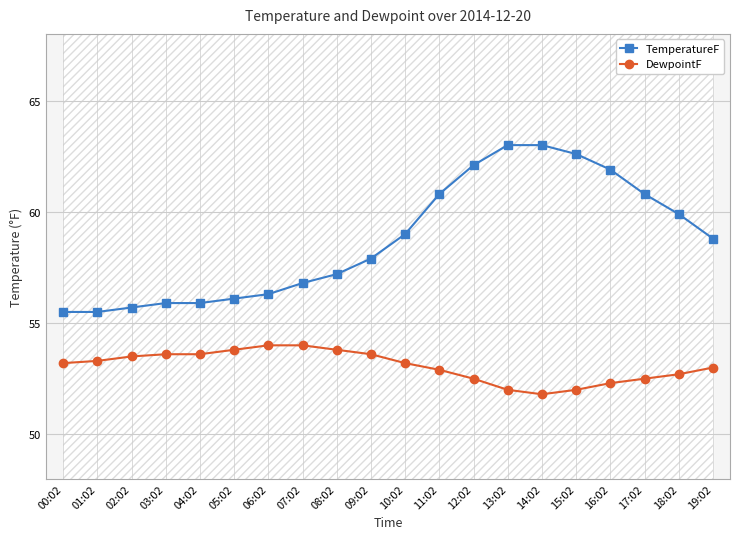

What is the sum of the DewpointF values at 01:02 and 12:02?

105.8